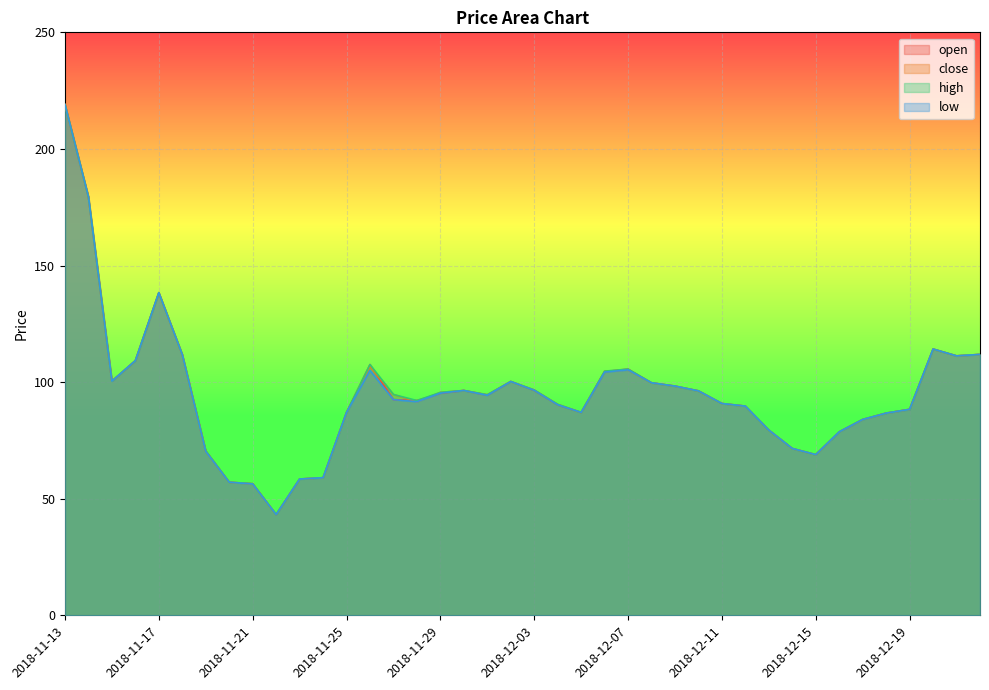

At which category does close reach its first local valley?

2018-11-15